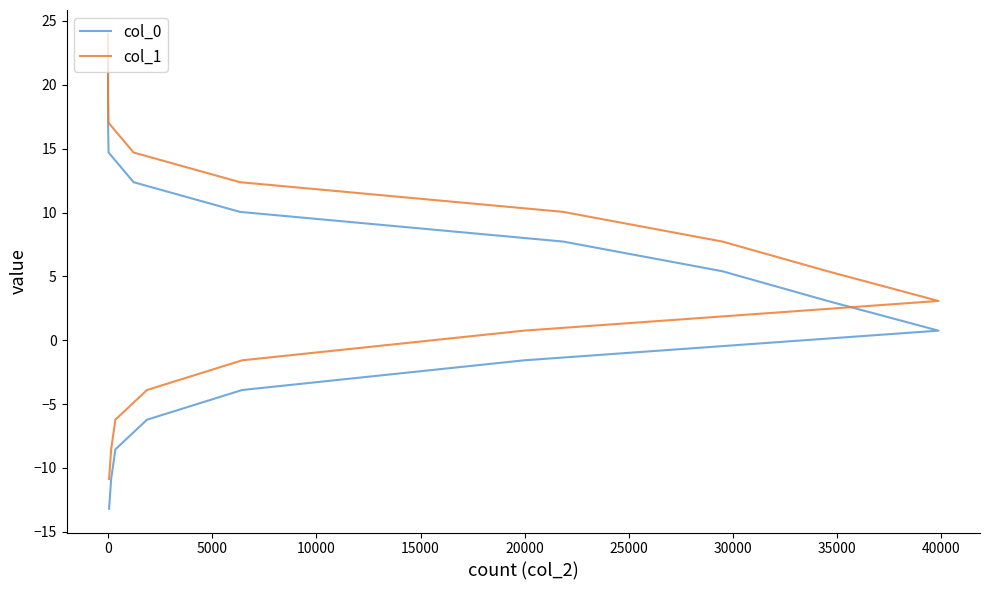

How many lines are shown in the chart?

2